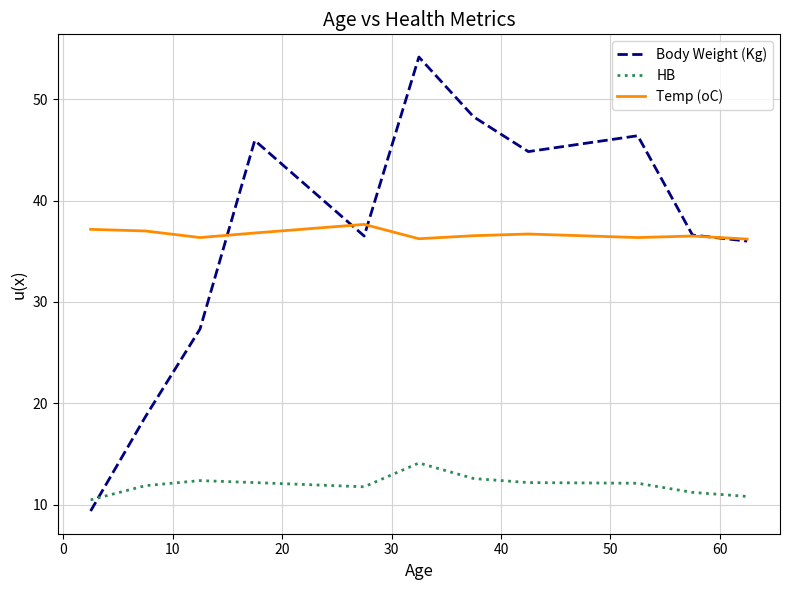

What is the lowest value of the HB series?

10.5